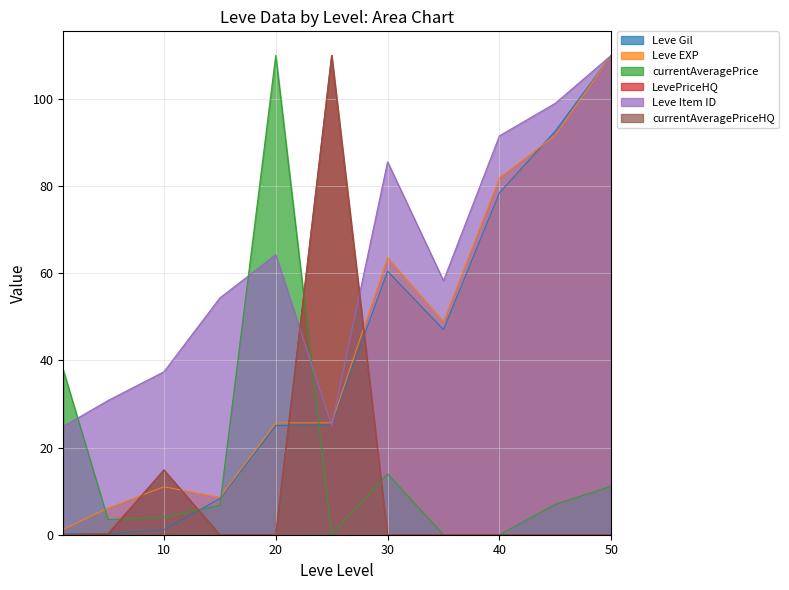

What is the greatest value displayed?

110.0